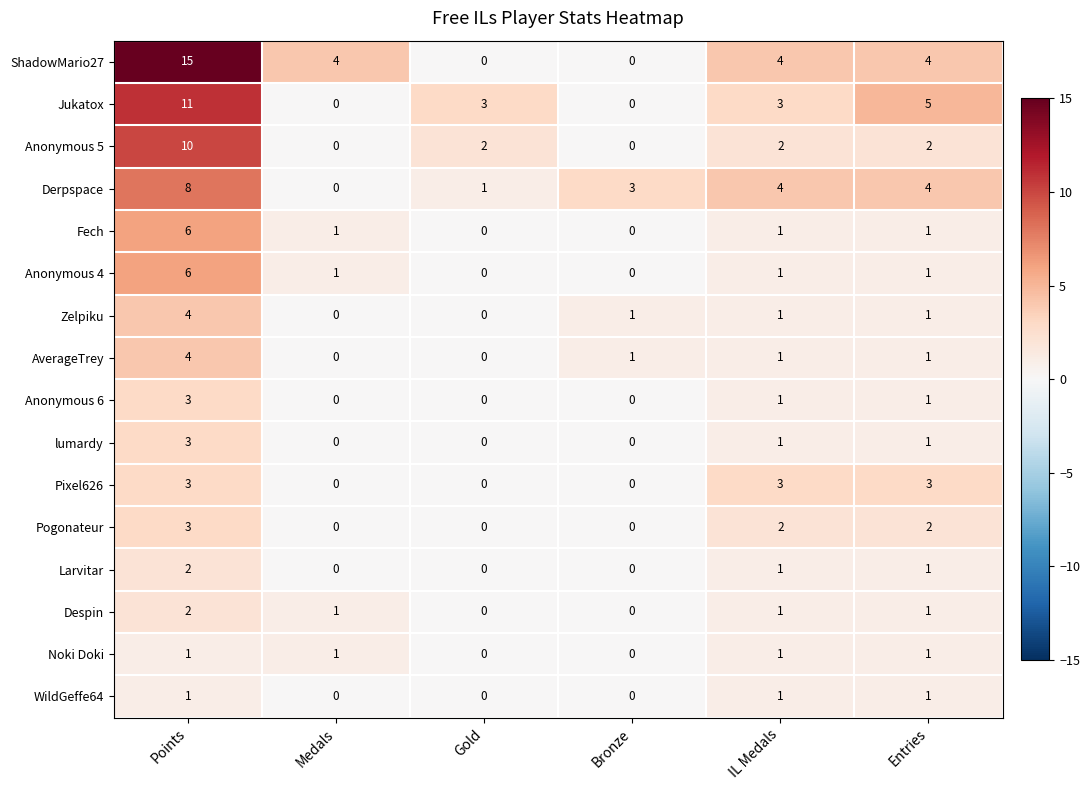

Which category has the highest value in the Pogonateur series?

Points